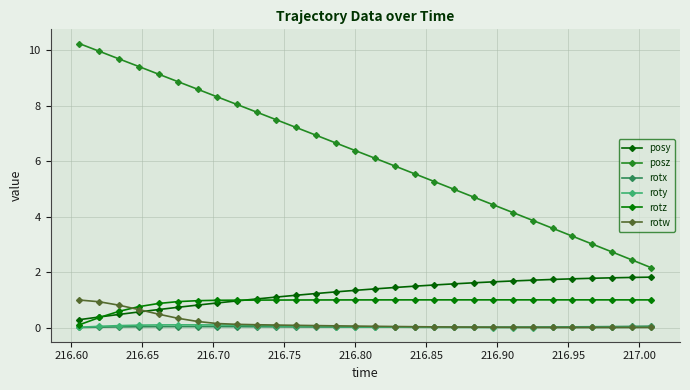

What is the sum of all posy values?

37.7